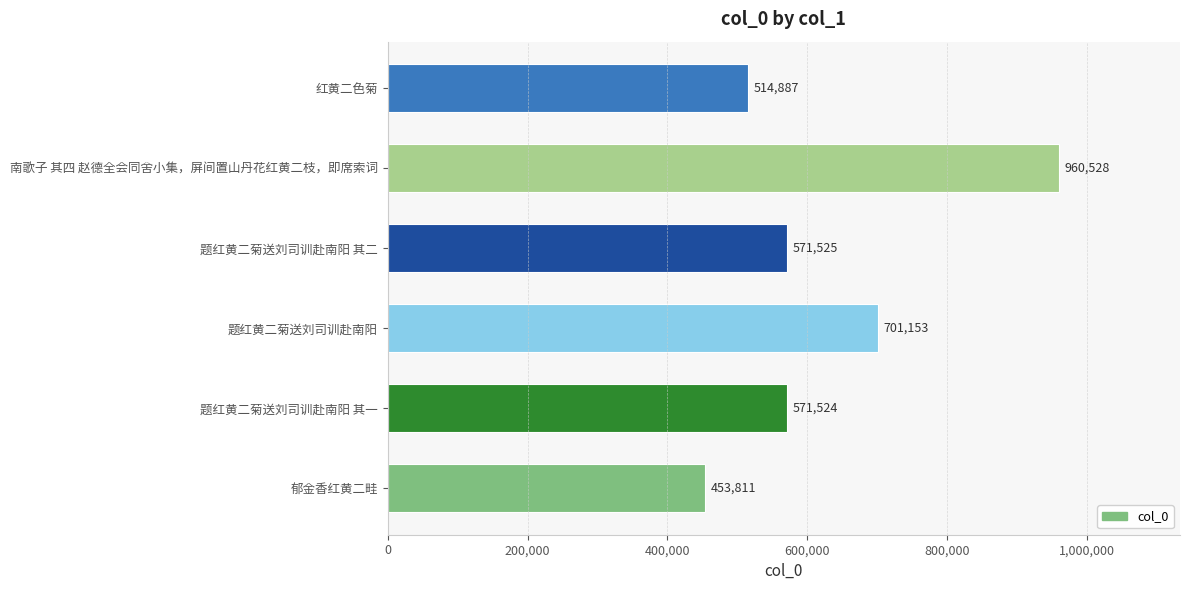

Reading bottom to top, list all the values displayed in this chart.

郁金香红黄二畦=453811	题红黄二菊送刘司训赴南阳 其一=571524	题红黄二菊送刘司训赴南阳=701153	题红黄二菊送刘司训赴南阳 其二=571525	南歌子 其四 赵德全会同舍小集，屏间置山丹花红黄二枝，即席索词=960528	红黄二色菊=514887